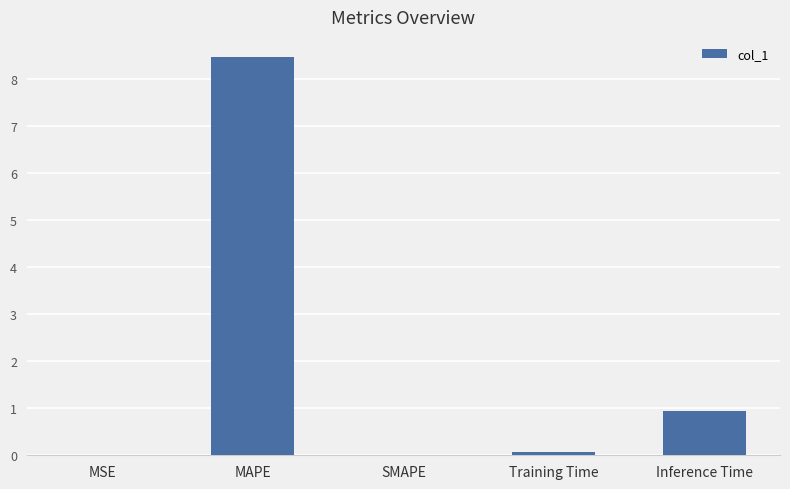

True or false: the data shows 0.1 at Training Time.

True